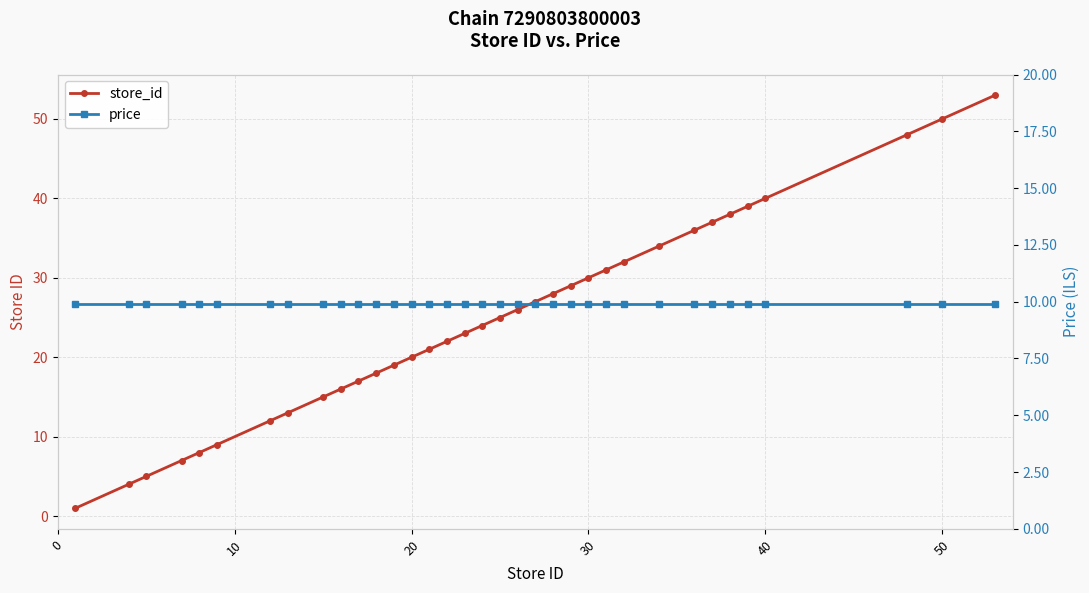

Does the chart display data point markers on the line(s)?

Yes